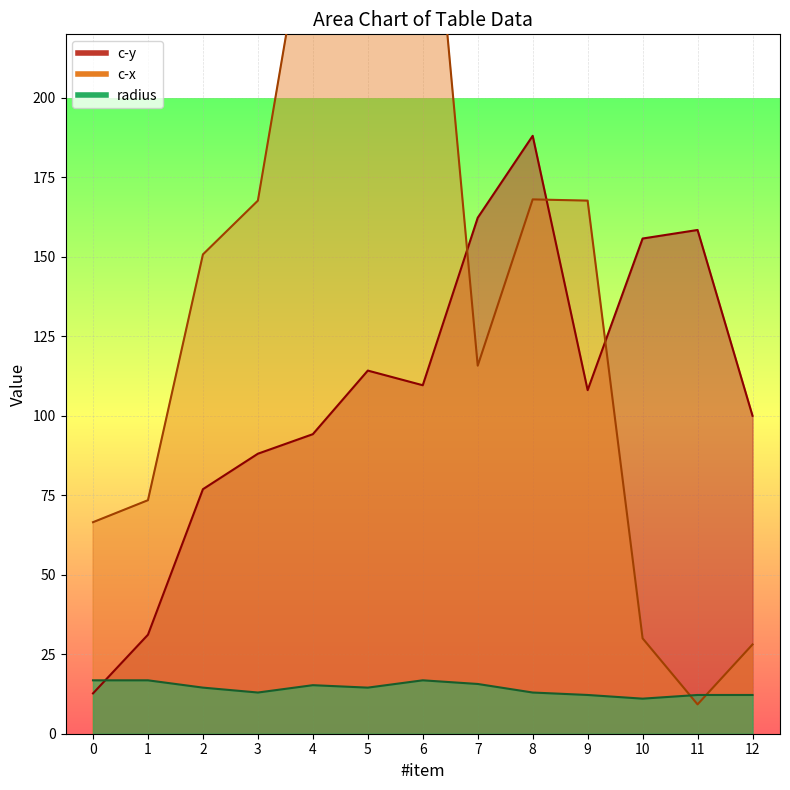

Is it true that radius equals 12.2 at 11?

True